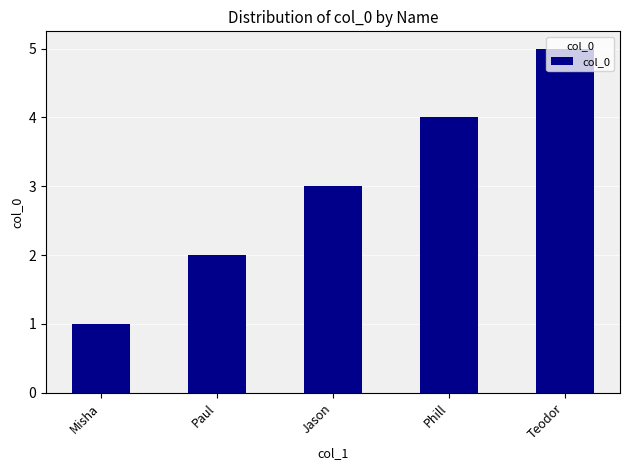

The chart shows a value of 5 at Jason. True or false?

False